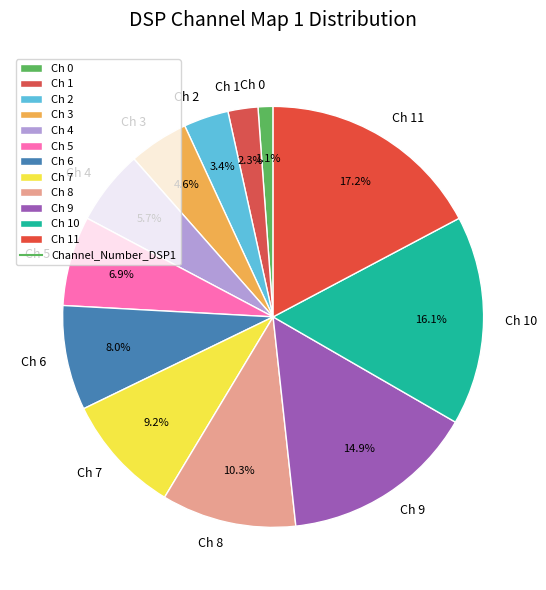

Rank the categories by value from lowest to highest.

Ch 0, Ch 1, Ch 2, Ch 3, Ch 4, Ch 5, Ch 6, Ch 7, Ch 8, Ch 9, Ch 10, Ch 11